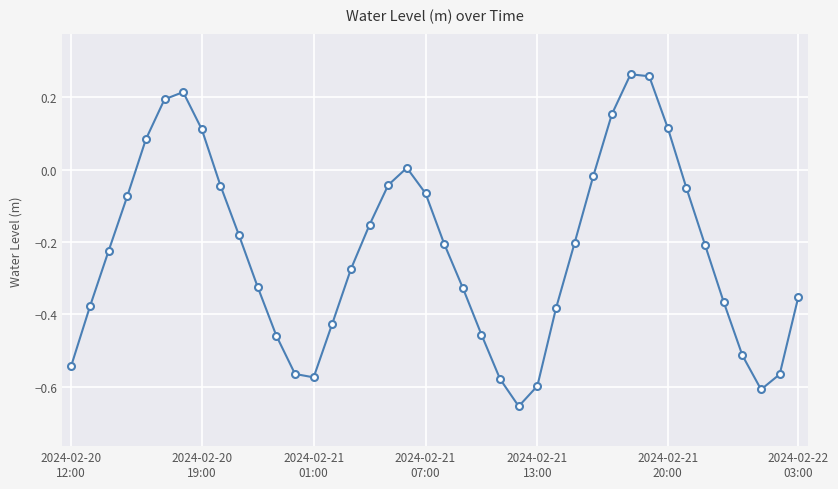

How many points are lower than both their immediate neighbors (excluding endpoints)?

3